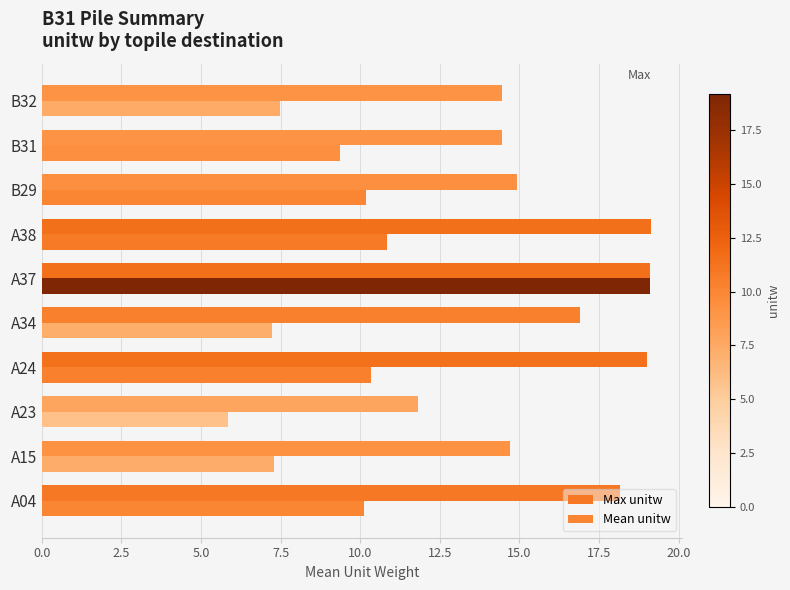

How many series are shown in this chart?

2